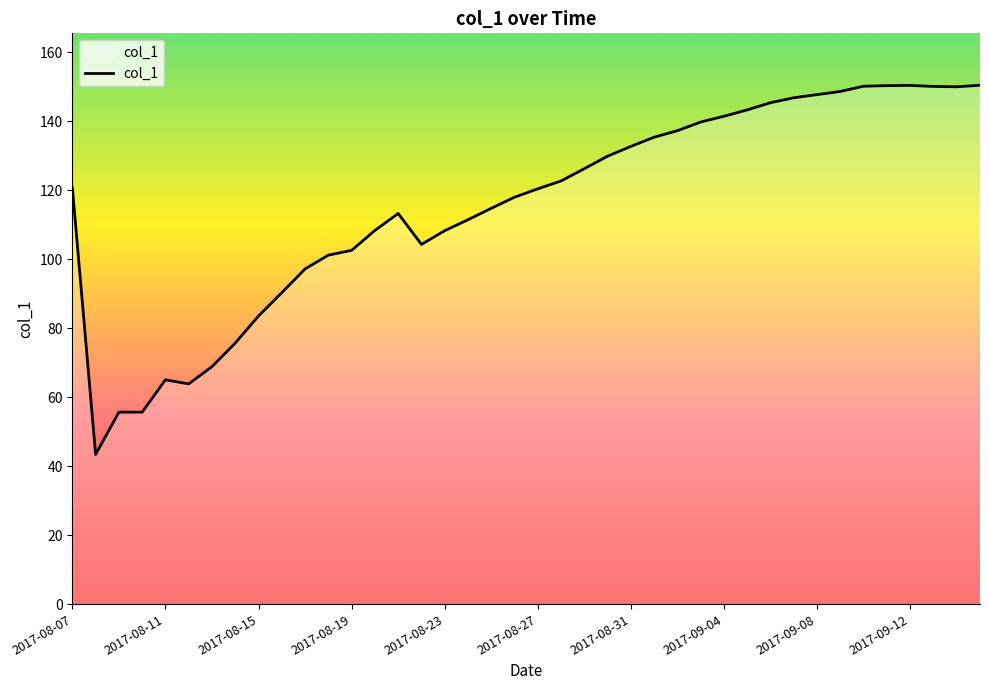

What is the difference between the maximum and minimum values?

107.1